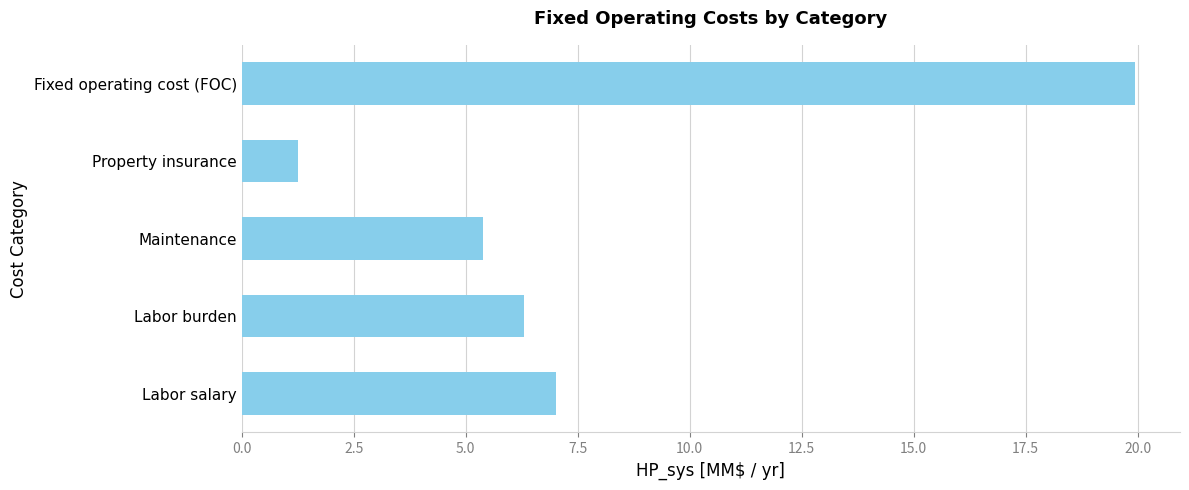

What is the difference between the values at Labor salary and Property insurance?

5.8